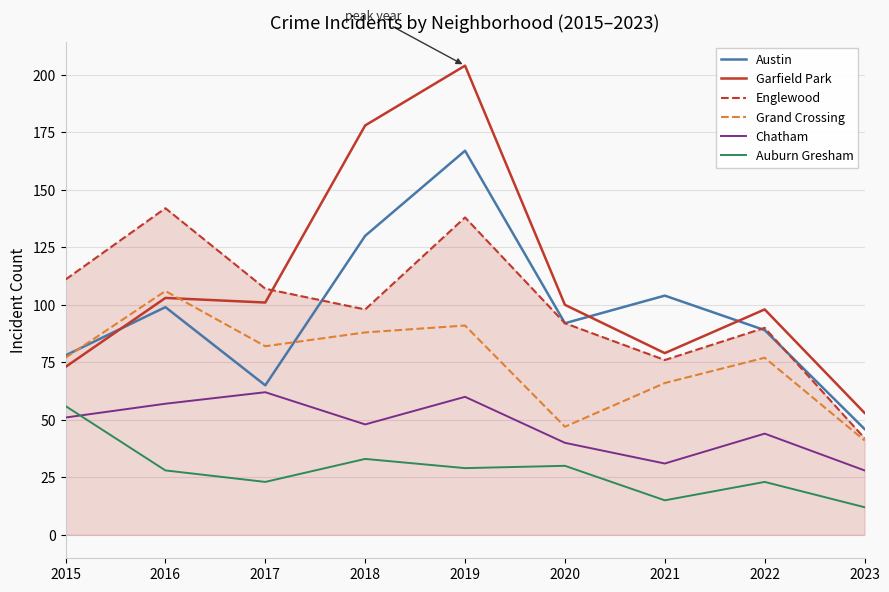

Is it true that Englewood equals 142 at 2016?

True